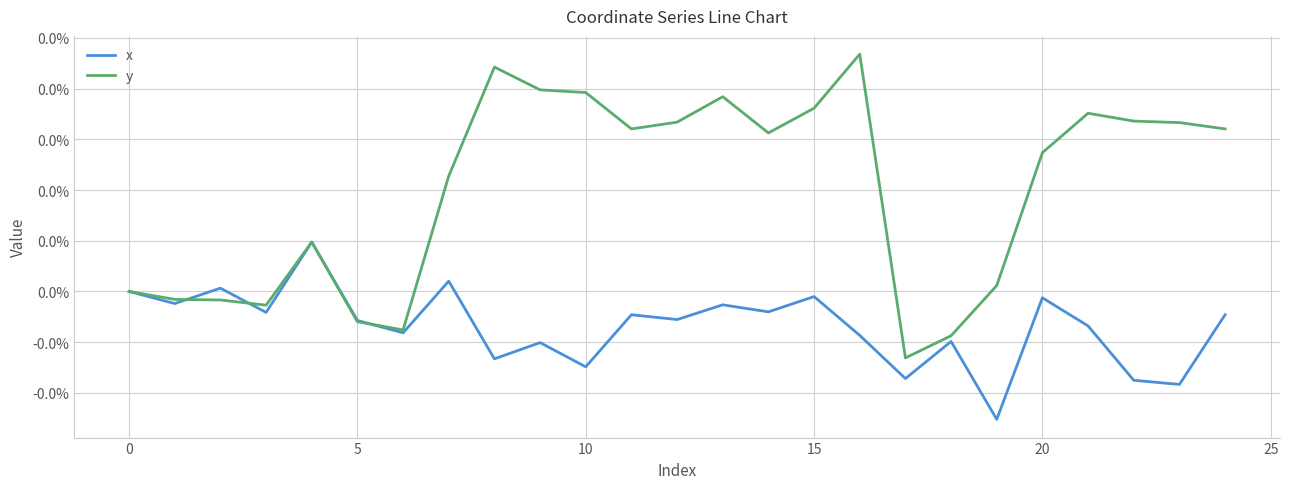

Is this an area chart (filled region under the line)?

No